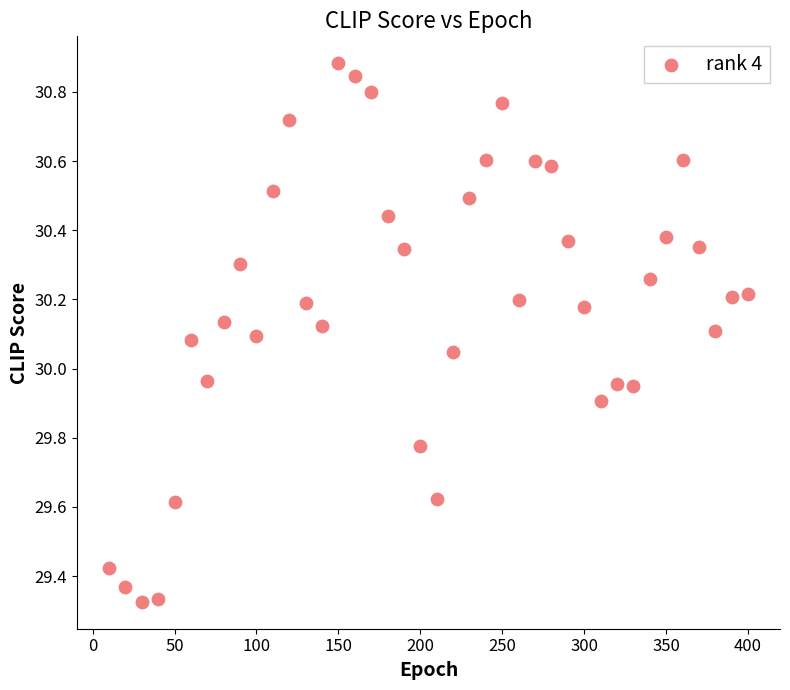

What is the range of Y values (max minus min)?

1.6